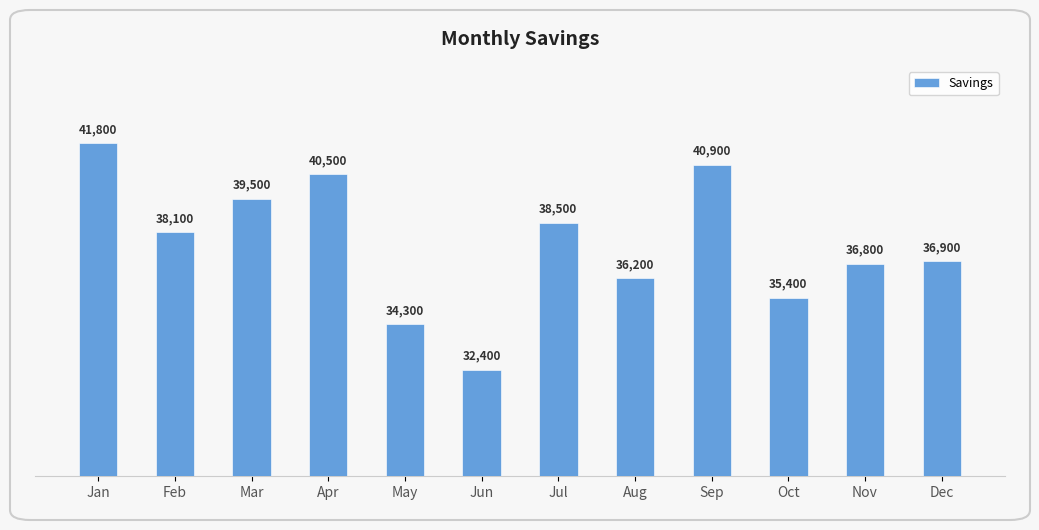

What is the difference between the values at Mar and Jun?

7100